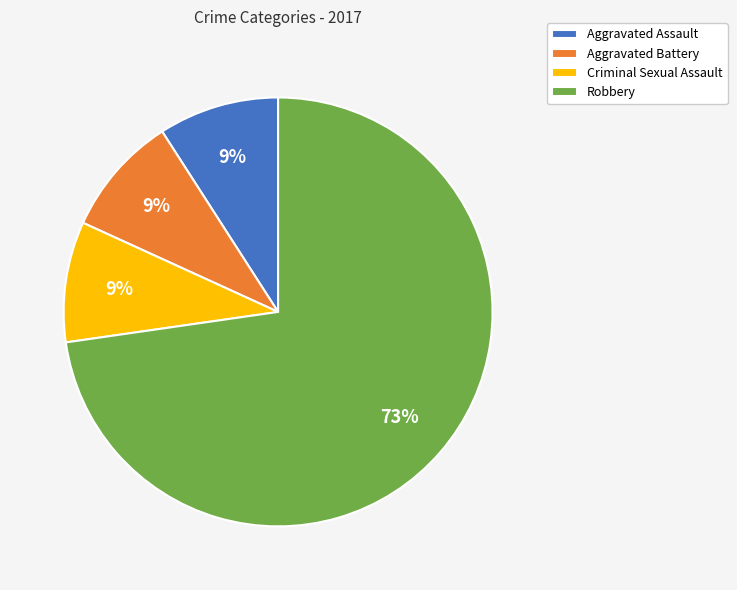

Is it true that Robbery is 73% of the pie?

True